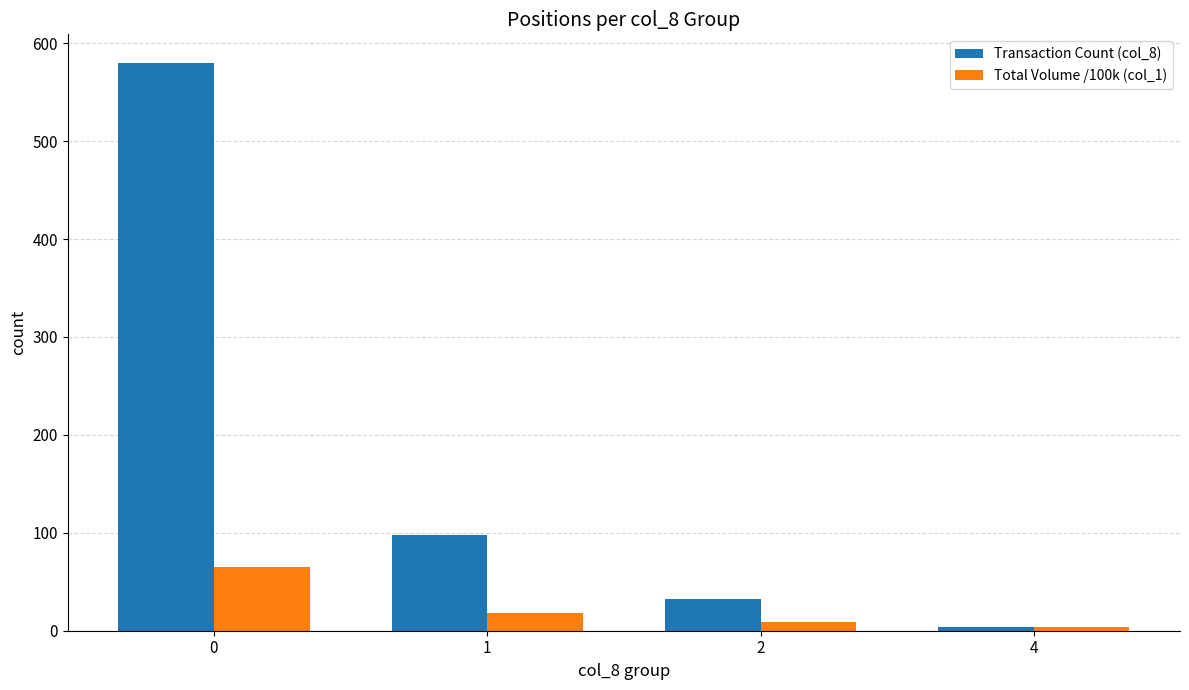

Between 1 and 4, which series saw the biggest shift?

Transaction Count (col_8)